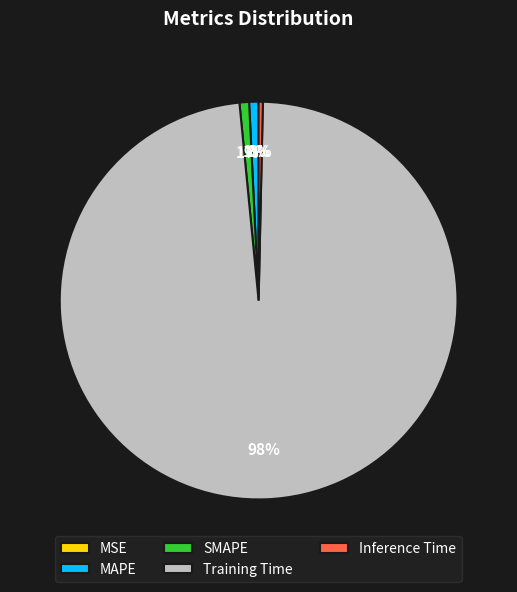

Is the sum of Training Time and Inference Time greater than half?

Yes